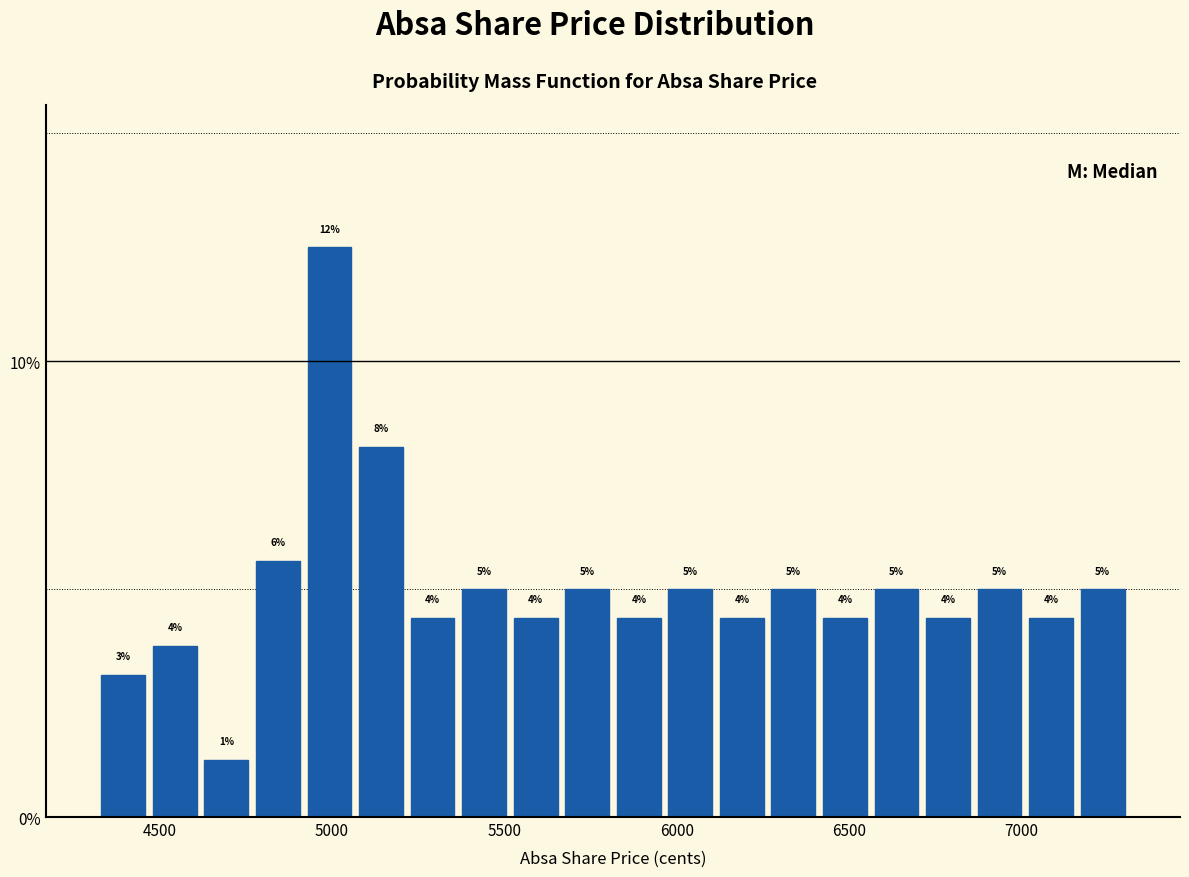

Read against the x-axis, roughly where is the centre of the tallest bar?

5000